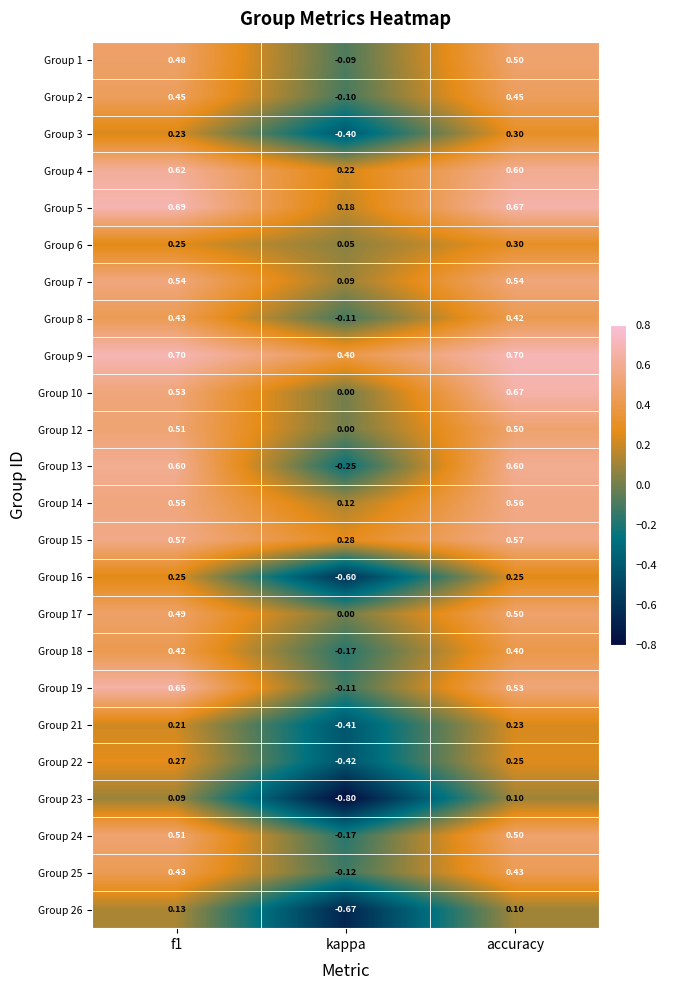

Where is Group 6 nearest to the value 0?

kappa